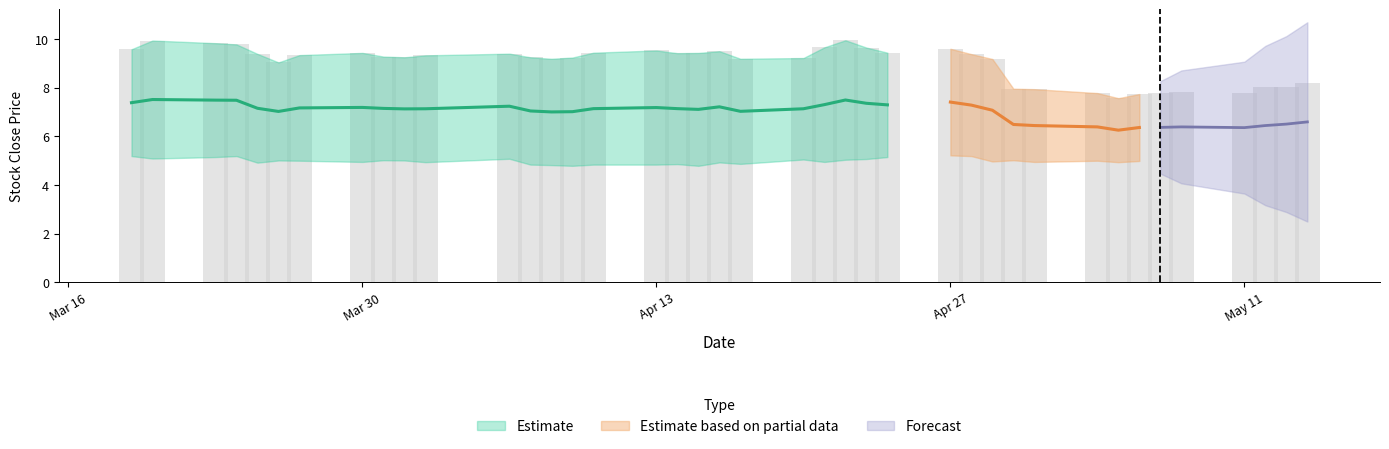

Reading left to right, list all the values displayed in this chart.

9.6	9.9	9.8	9.8	9.4	9.0	9.3	9.4	9.3	9.2	9.3	9.4	9.2	9.2	9.2	9.4	9.5	9.4	9.4	9.5	9.2	9.2	9.7	9.9	9.6	9.4	9.6	9.4	9.2	8.0	7.9	7.8	7.6	7.7	7.8	7.8	7.8	8.0	8.0	8.2